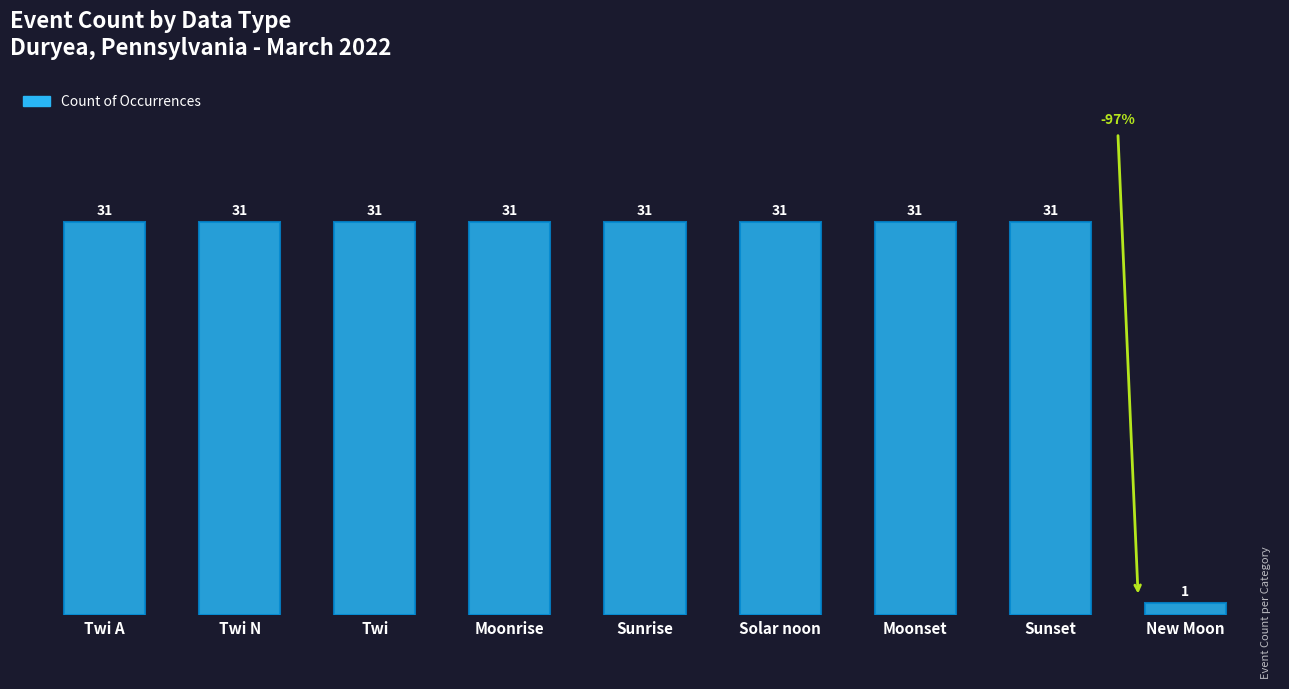

What is the maximum value shown in the chart?

31